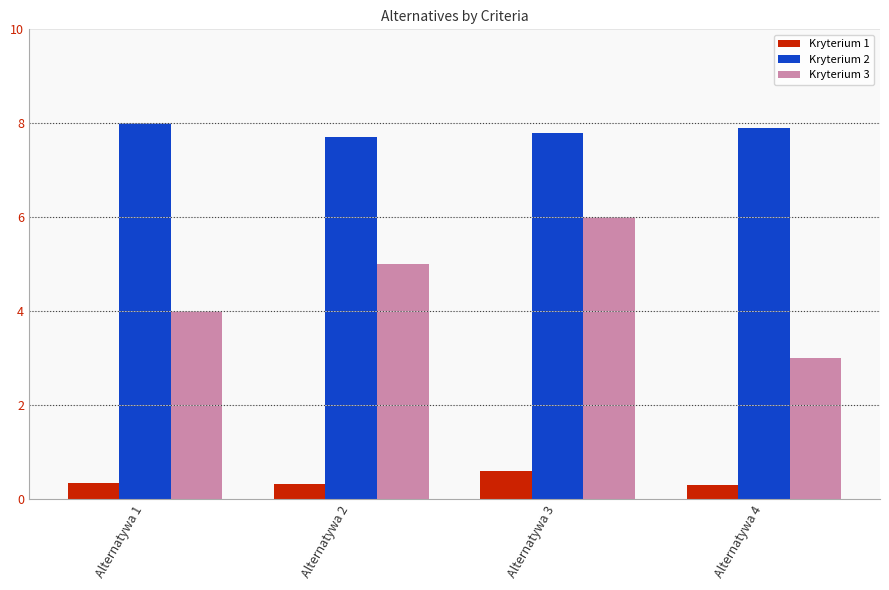

At which label does Kryterium 2 reach its minimum?

Alternatywa 2